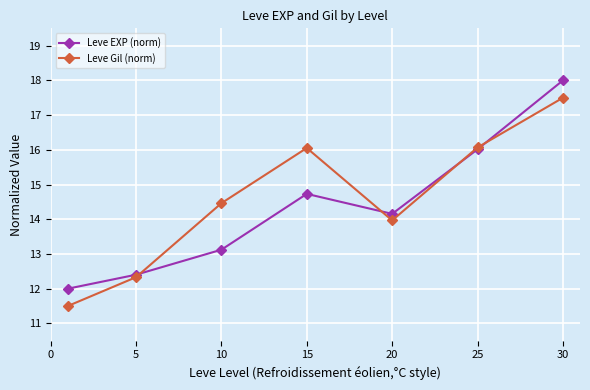

In Leve Gil (norm), how many points are lower than both neighbors (excluding endpoints)?

1